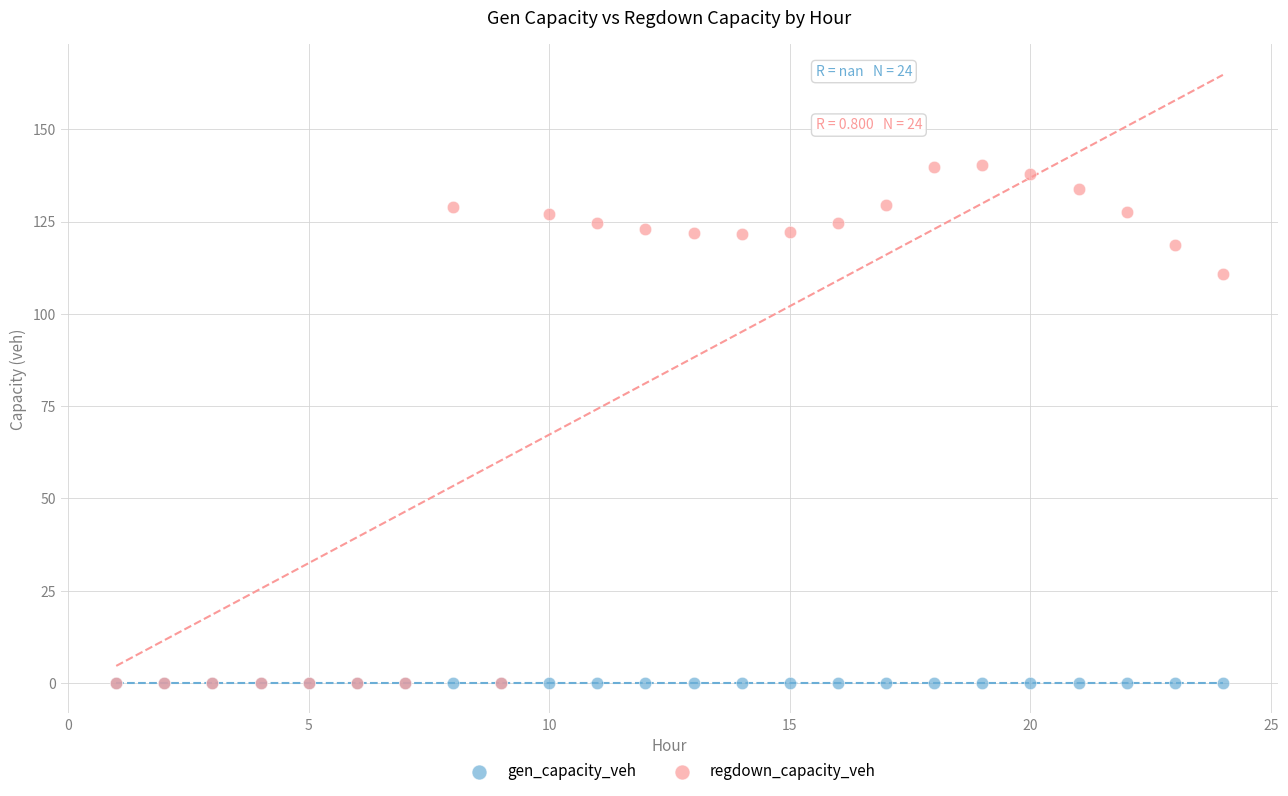

Across all series, what Y value is closest to 70?

110.8